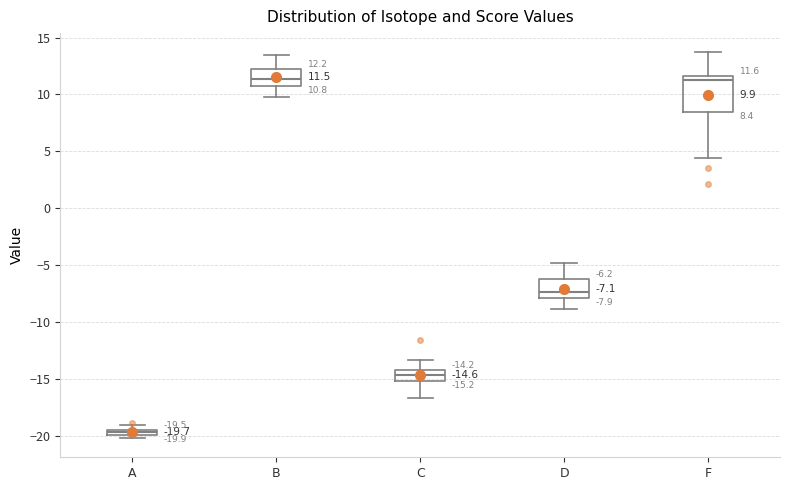

Which box is the tallest, from its lower edge to its upper edge?

F